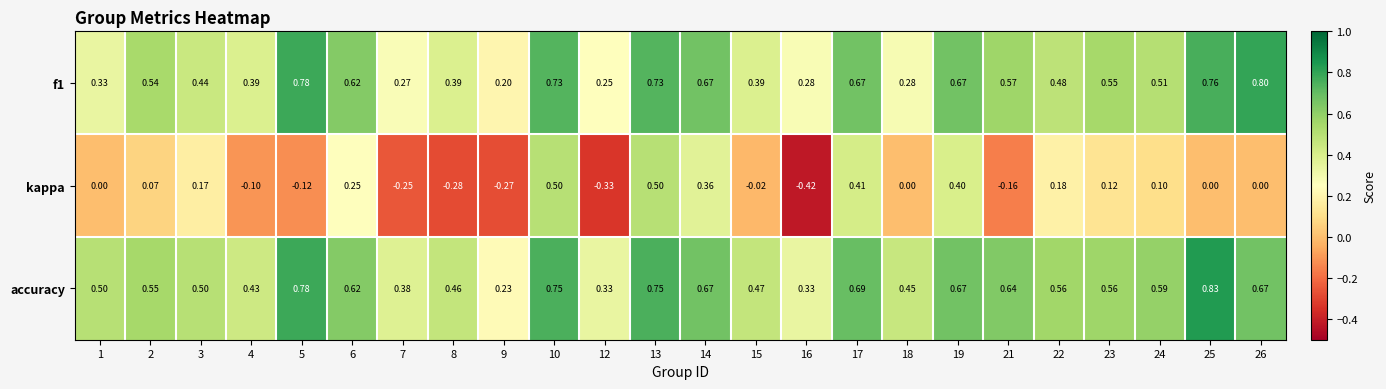

Is the value of kappa at 10 greater than the value of accuracy at 4?

Yes